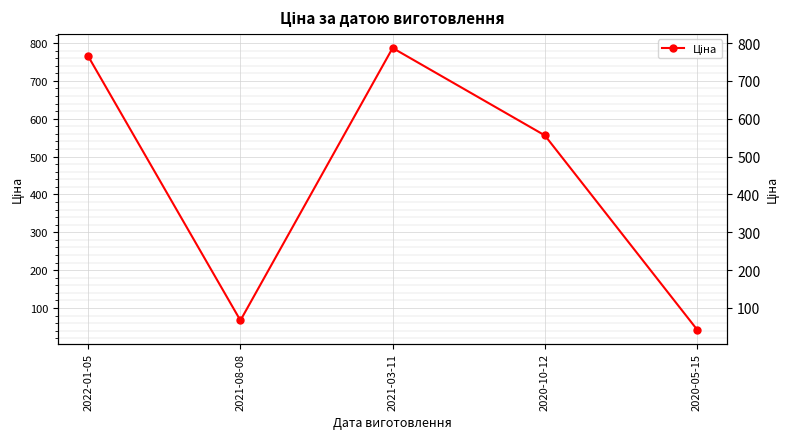

What is the label of the 2nd point from the left?

2021-08-08